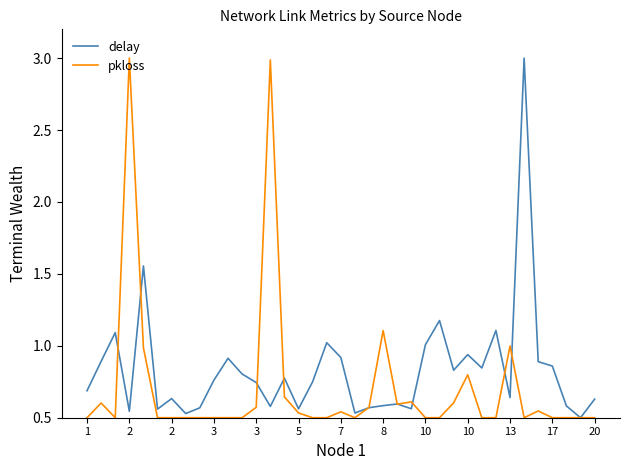

List the series in order of their overall mean, highest first.

delay, pkloss